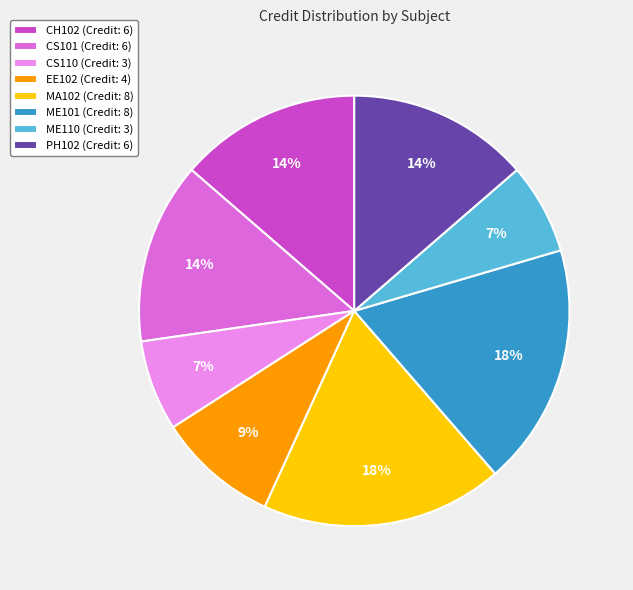

Combined, do CH102 and MA102 account for over 50%?

No